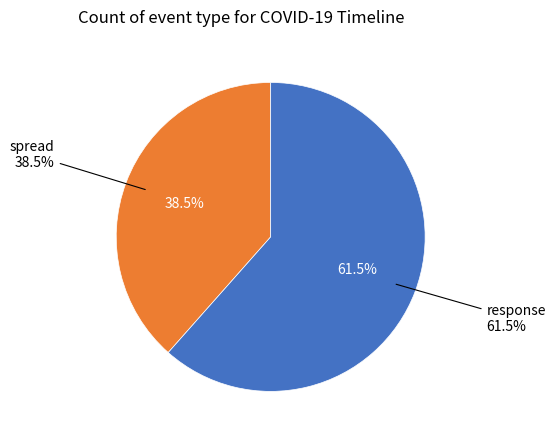

How many segments does this pie chart have?

2